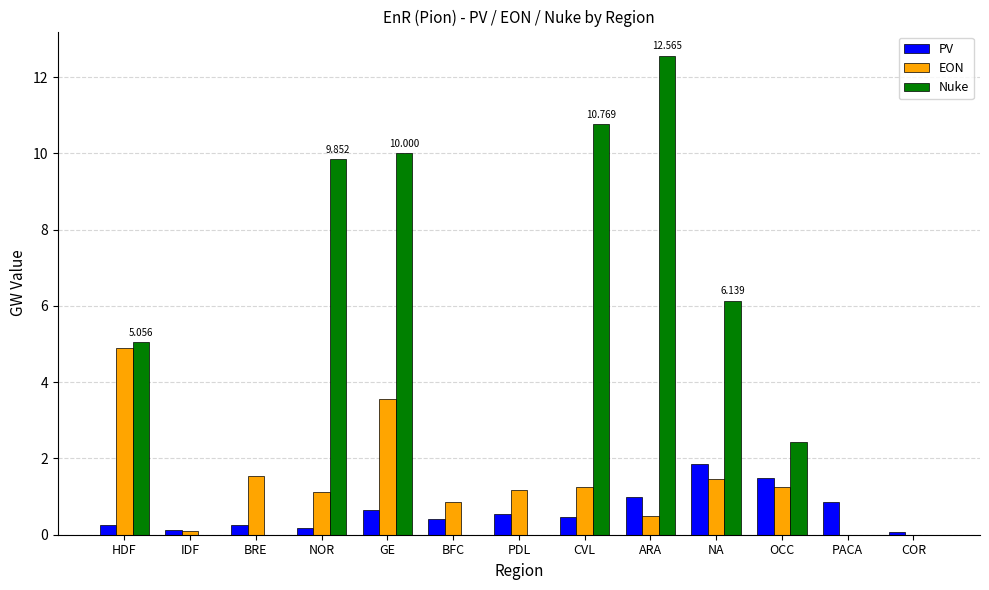

At which category does the chart reach its peak across all series?

ARA